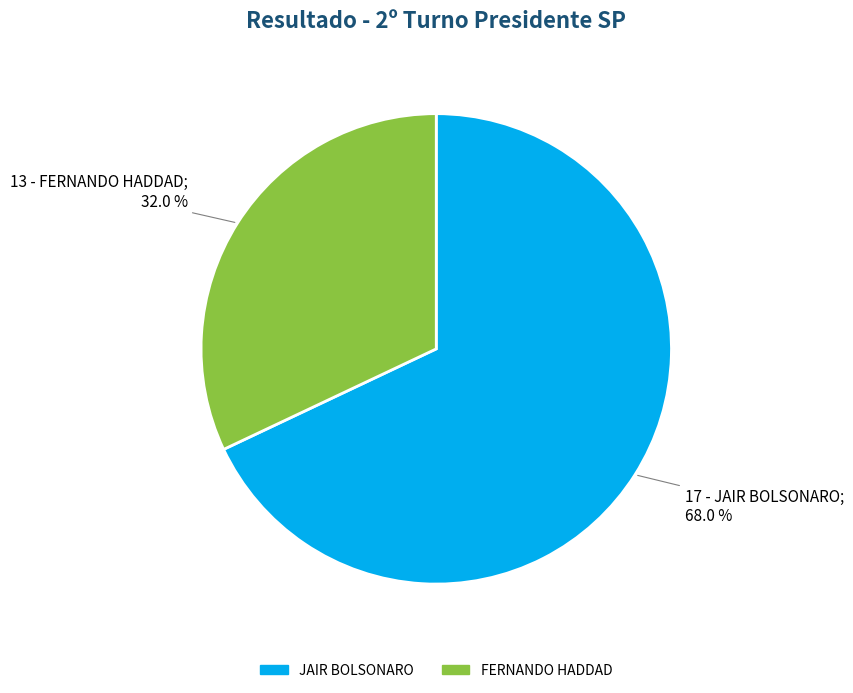

To the nearest percent, what portion does JAIR BOLSONARO represent?

68%